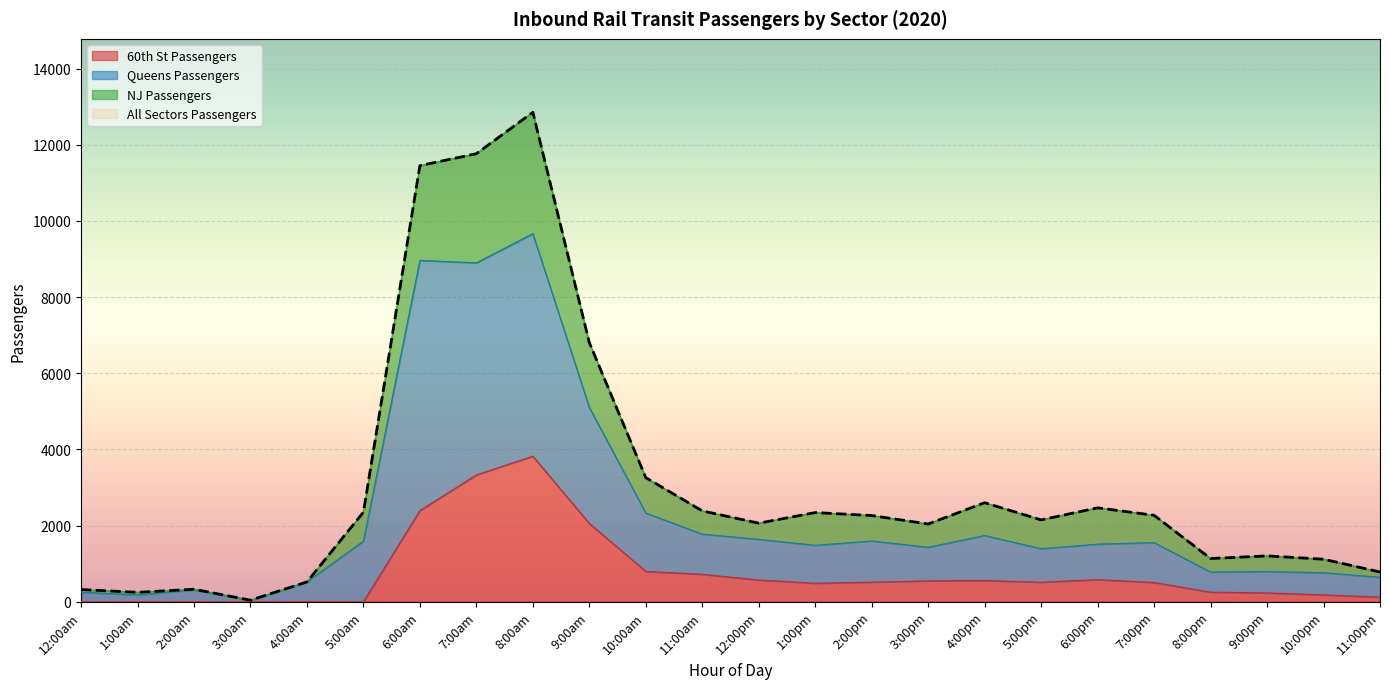

In 60th St Passengers, how many points are higher than both neighbors (excluding endpoints)?

3